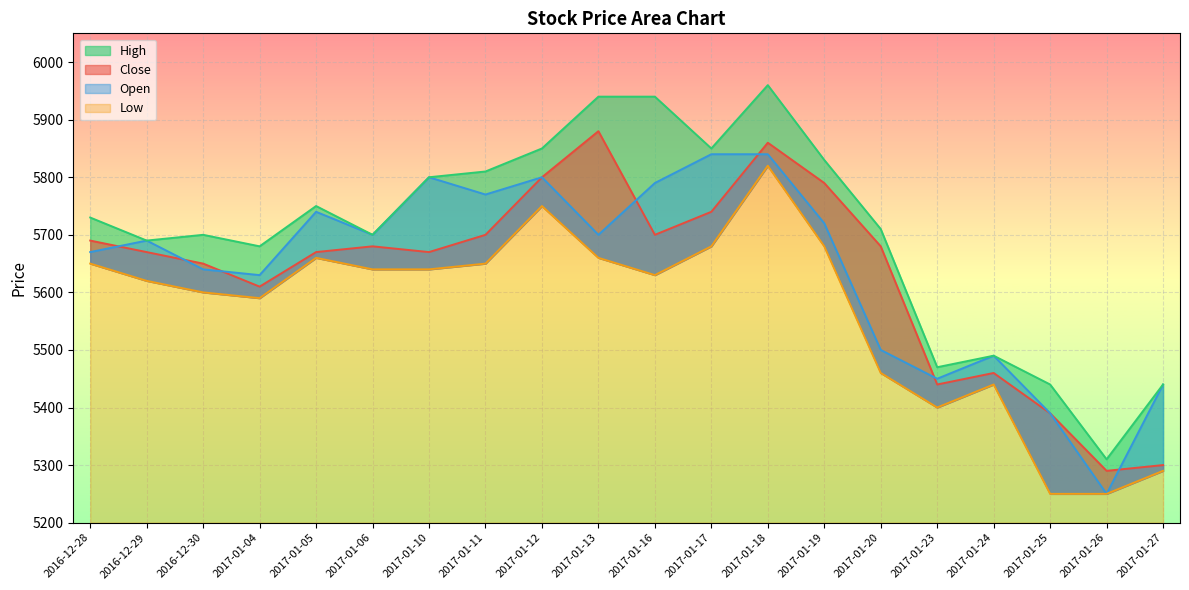

Between 2017-01-06 and 2016-12-30, which is larger?

2017-01-06